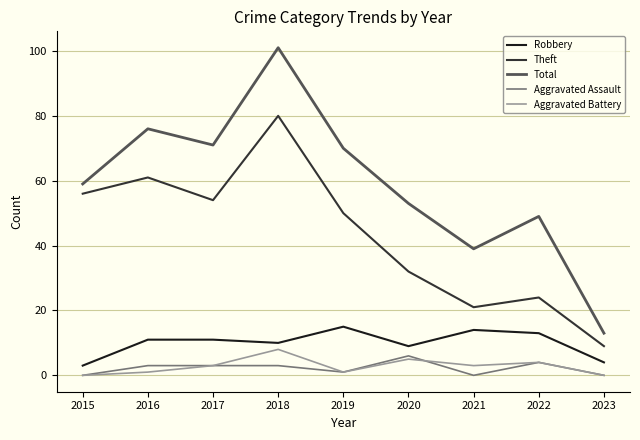

True or false: Aggravated Assault and Theft cross at least once.

False